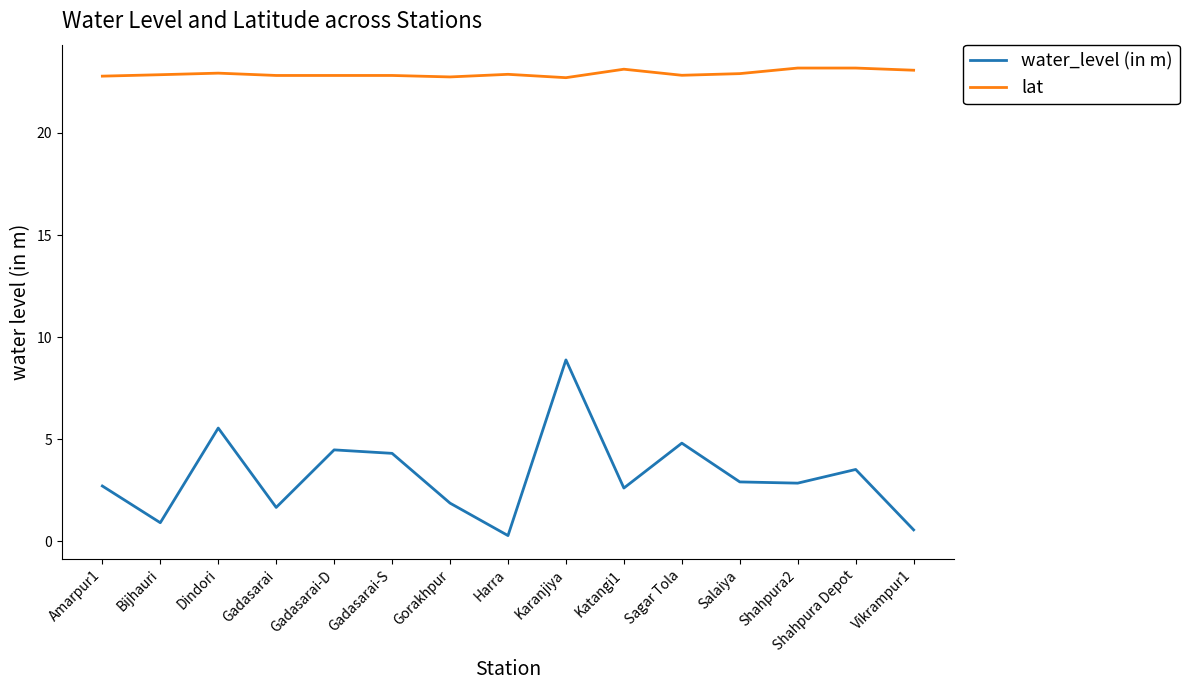

The value of water_level (in m) at Karanjiya is 11.7. True or false?

False